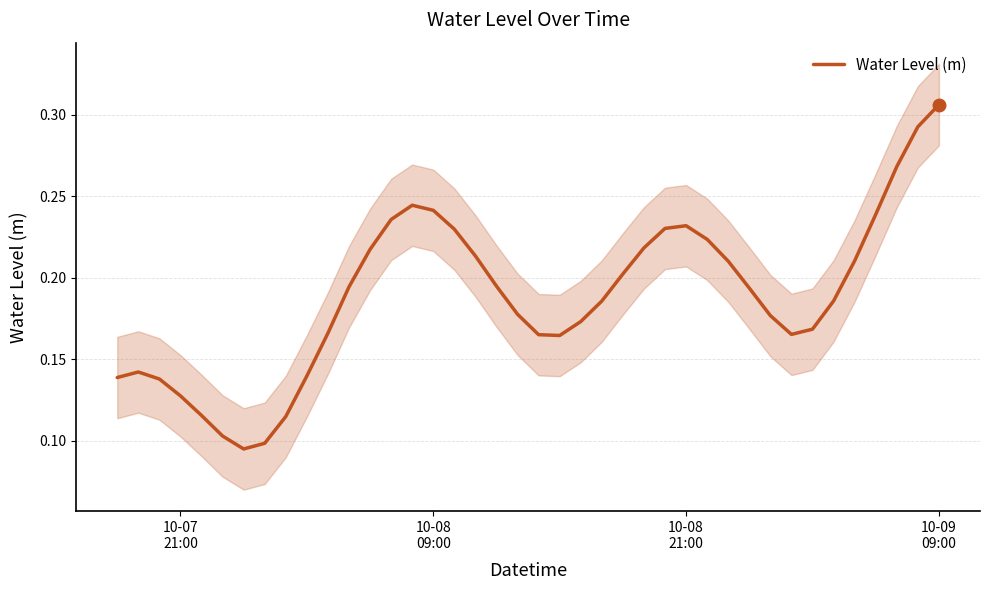

True or false: there are more than 1 points higher than both neighbors.

True